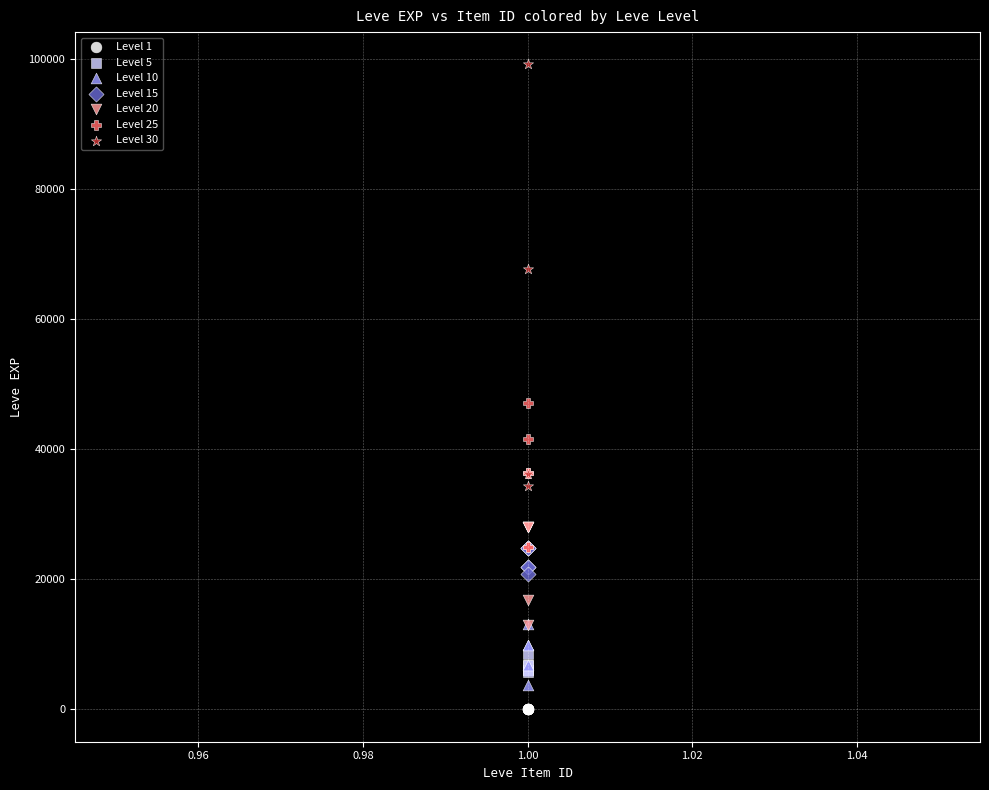

Which series has the largest Y range (max minus min)?

Level 30